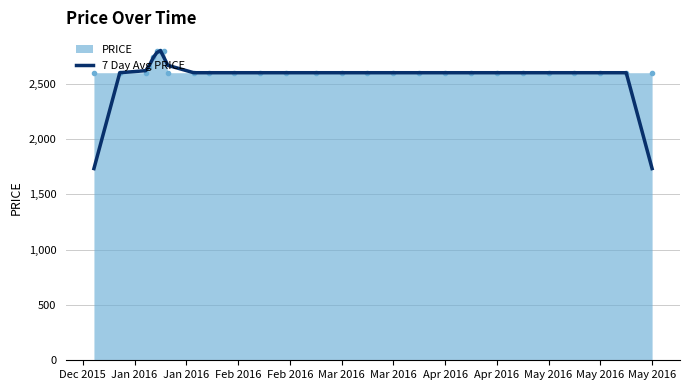

Which series has the largest range (max minus min)?

7 Day Avg PRICE